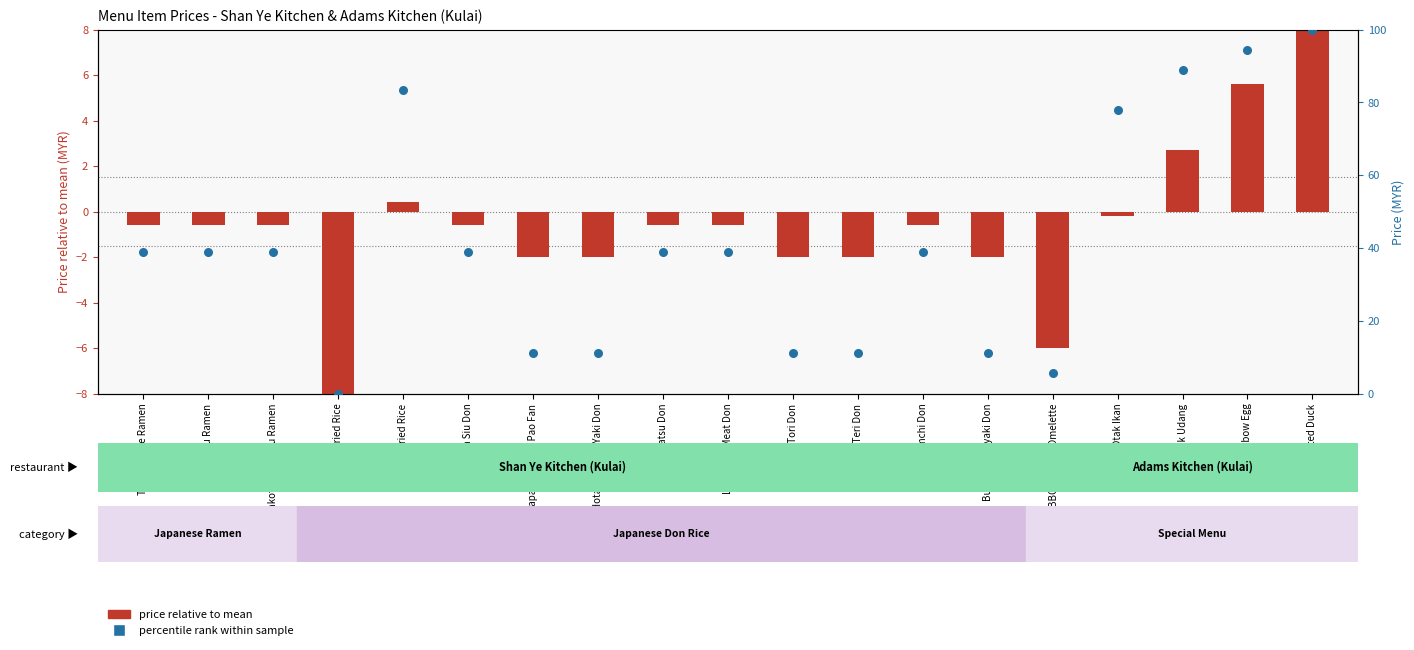

Which series reaches the minimum Y coordinate?

price relative to mean